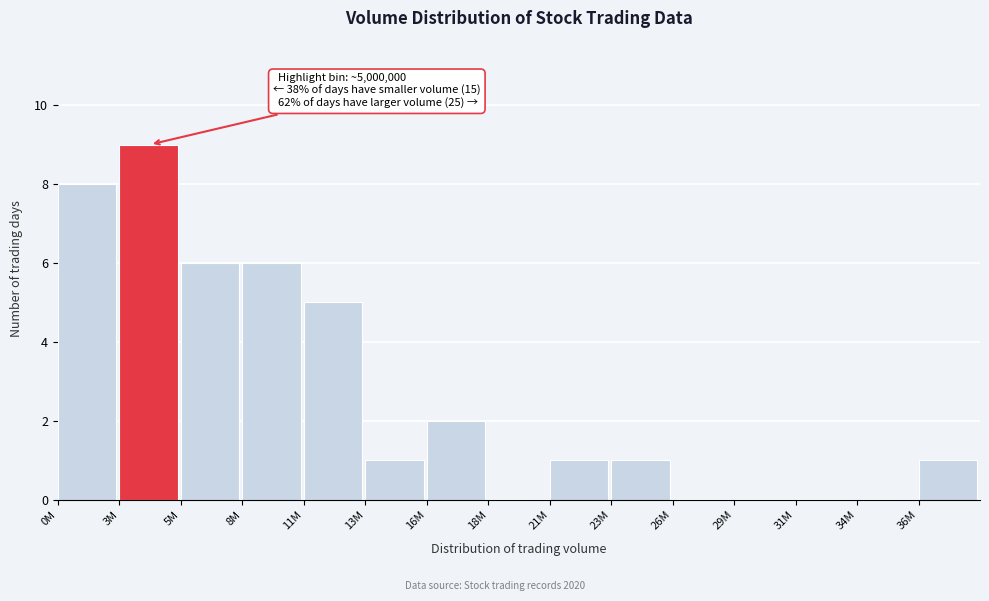

Reading left to right, extract all data points from this chart.

0M=8	3M=9	5M=6	8M=6	11M=5	13M=1	16M=2	18M=0	21M=1	23M=1	26M=0	29M=0	31M=0	34M=0	36M=1